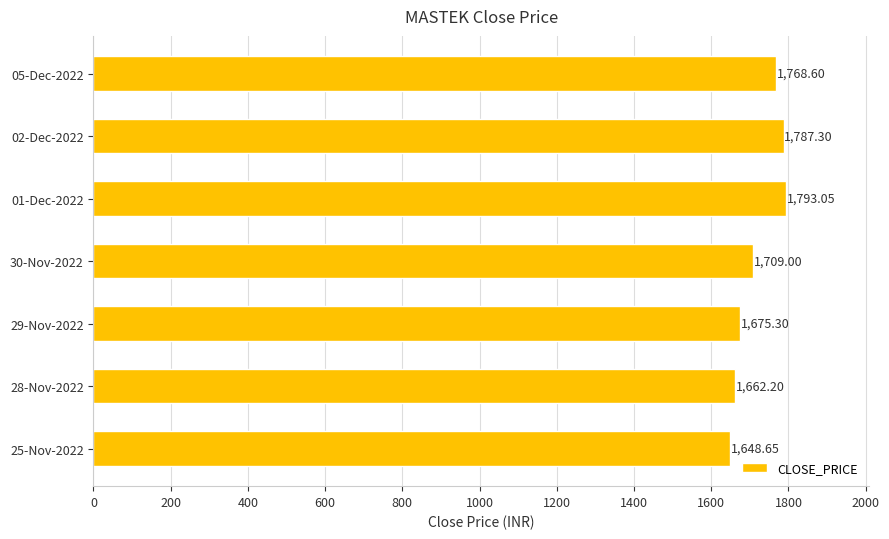

Between 05-Dec-2022 and 01-Dec-2022, which is larger?

01-Dec-2022